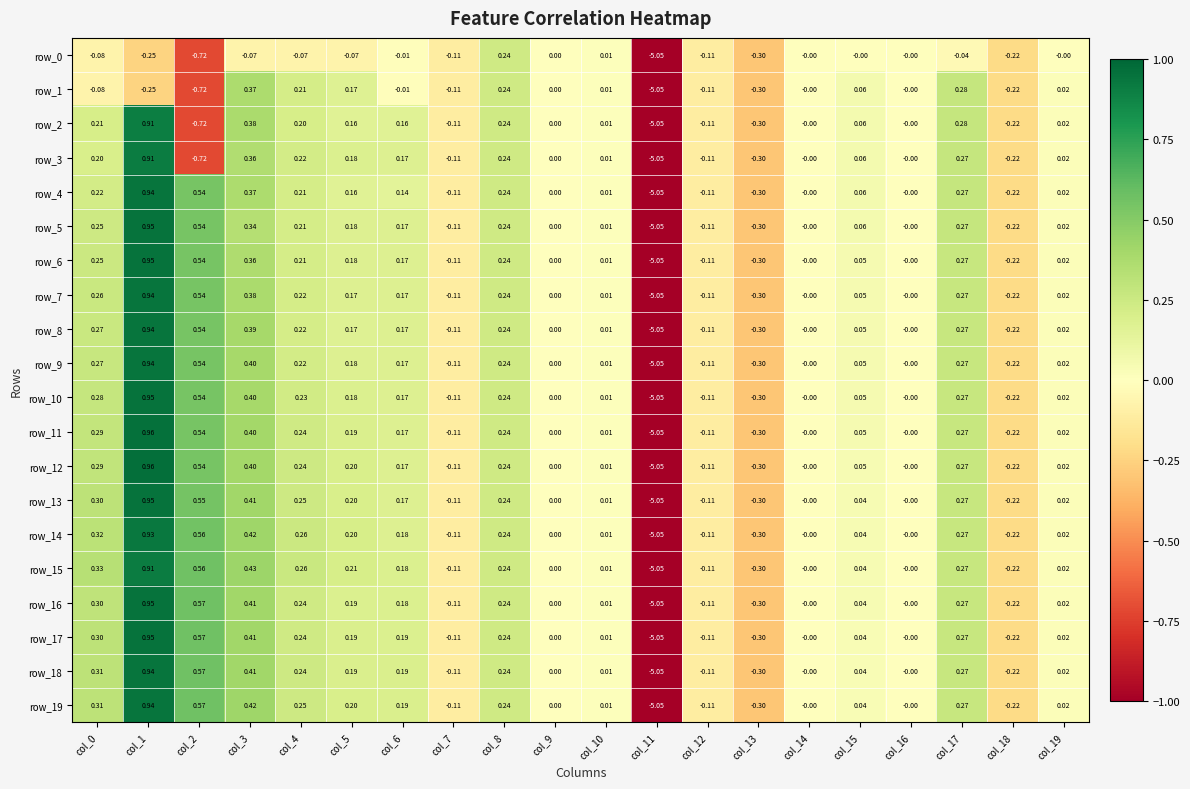

Which series changed the most between col_0 and col_5?

row_1